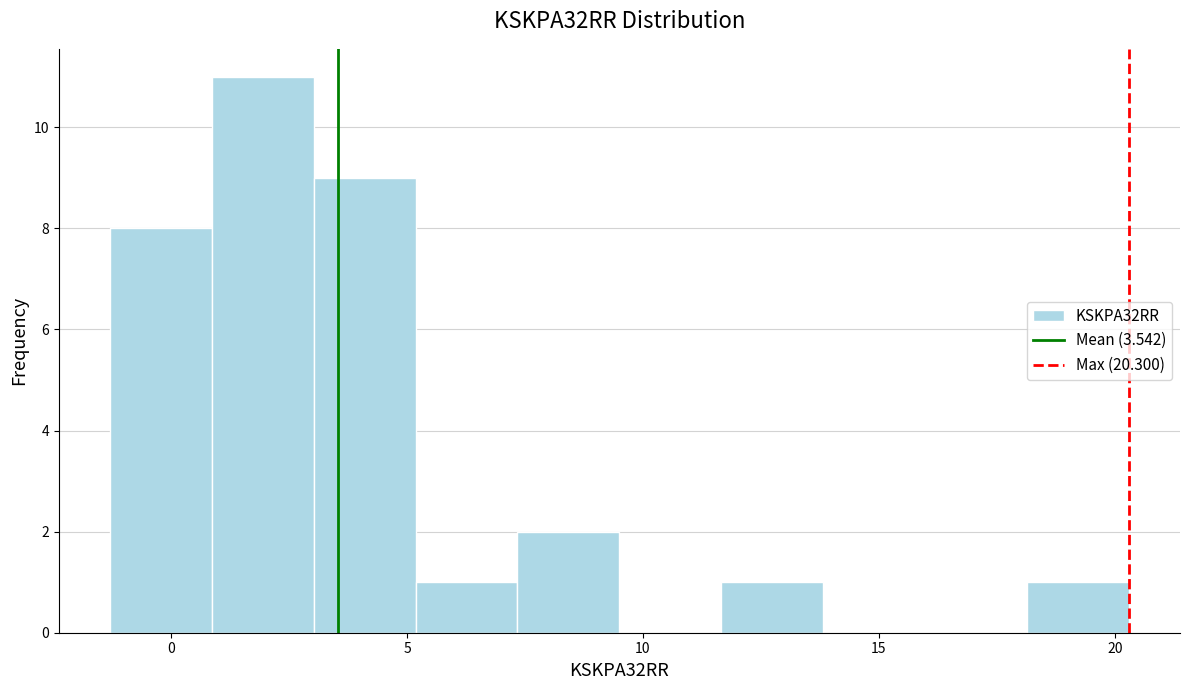

Which range on the x-axis has the tallest bar?

1.0 to 3.0